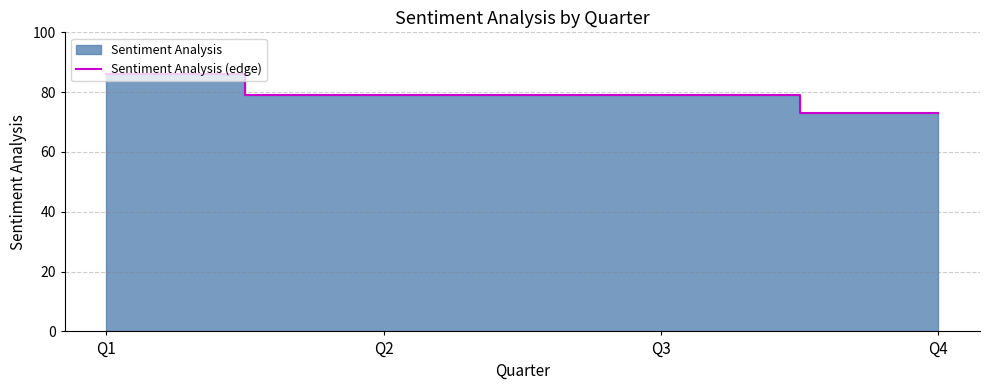

The chart shows a value of 134 at Q3. True or false?

False